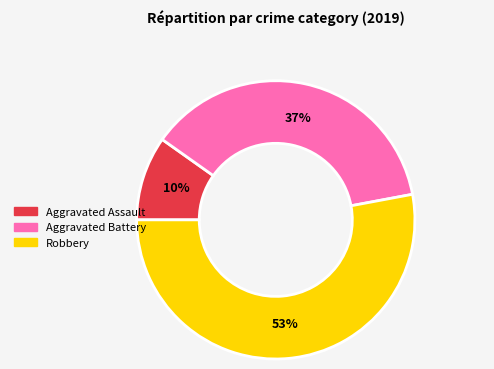

Which slice is the largest?

Robbery